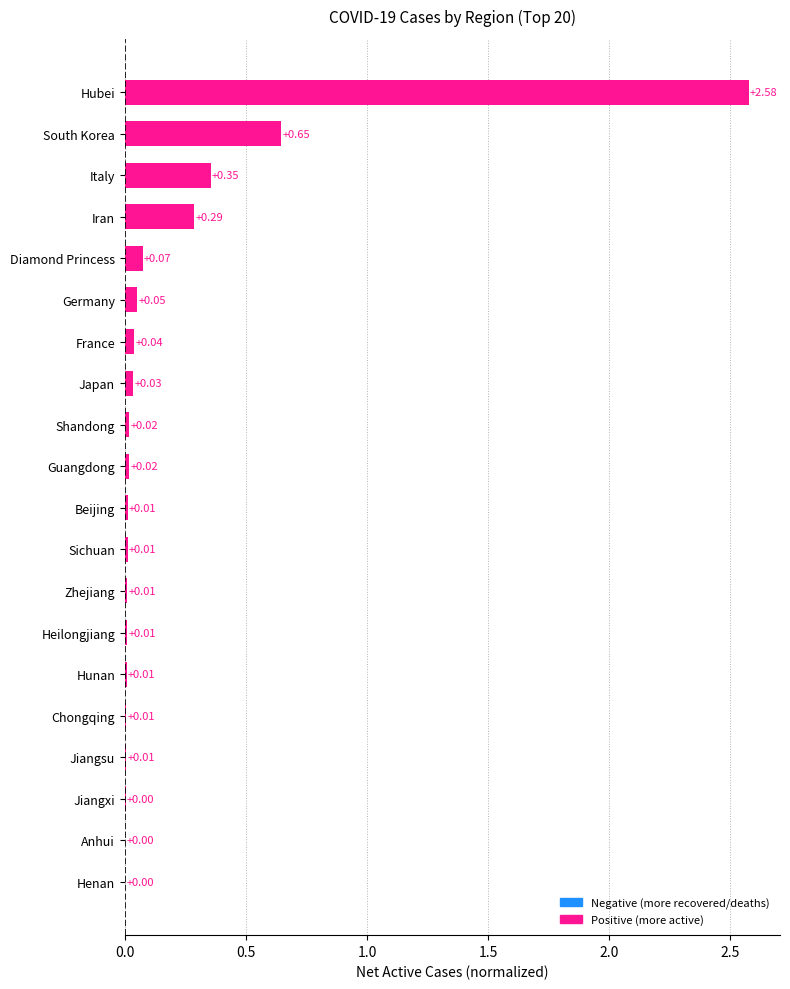

Which category has the highest value across all series?

Hubei